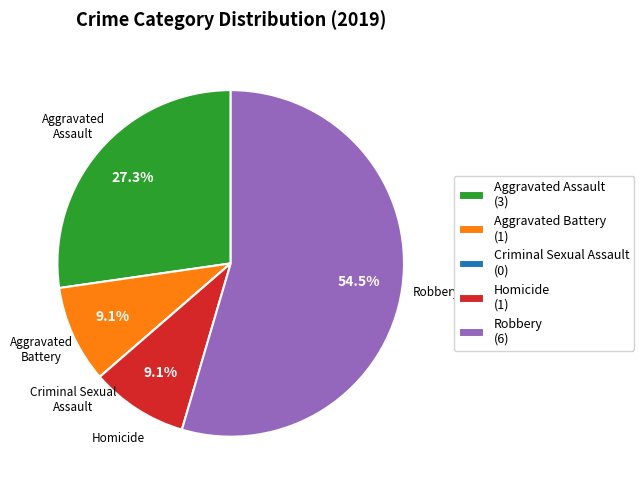

What is the majority slice?

Robbery